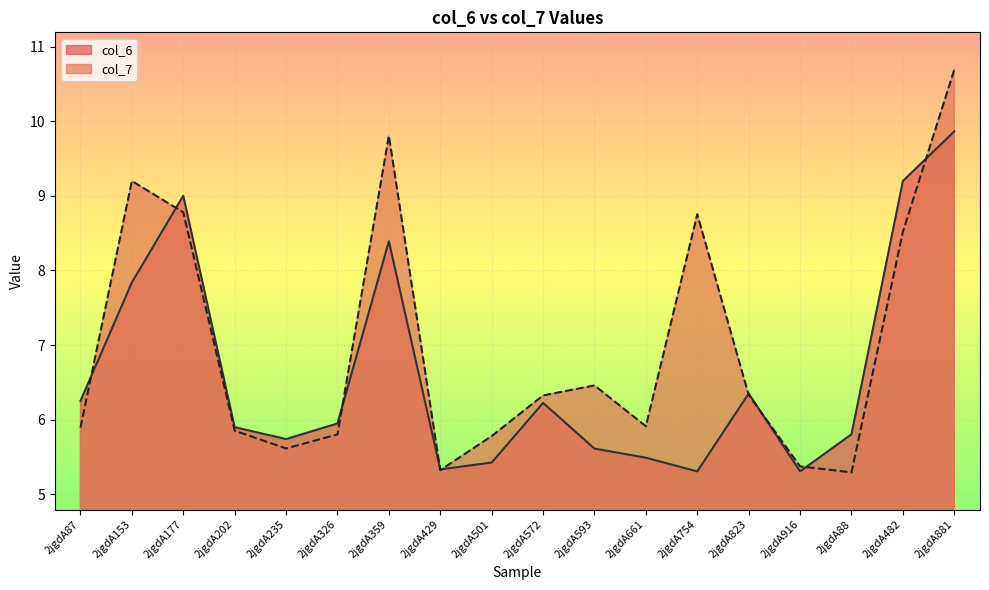

What is the total value across all series at 2jgdA823?

12.7